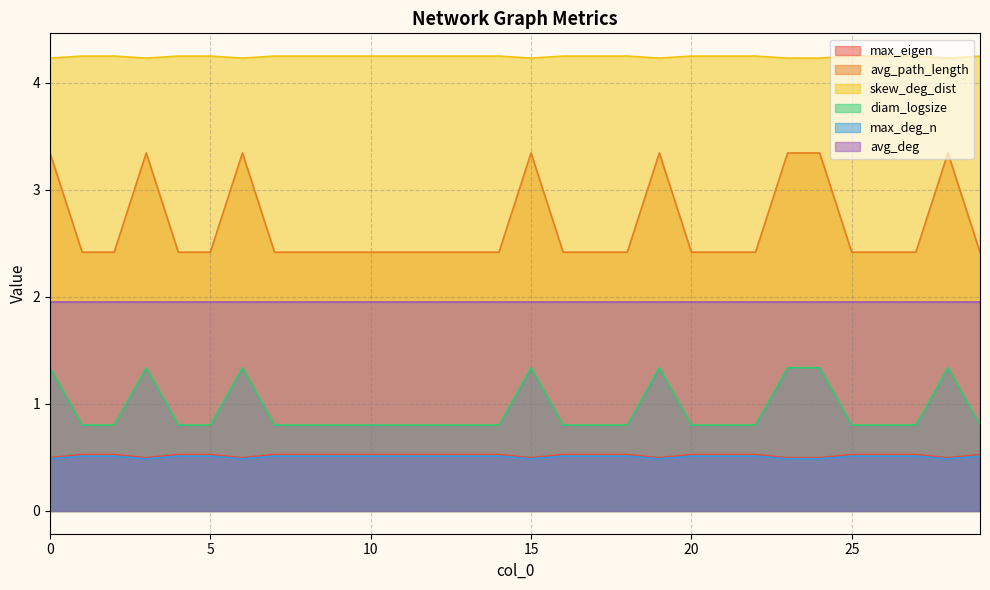

Which series has the widest spread of values?

avg_path_length